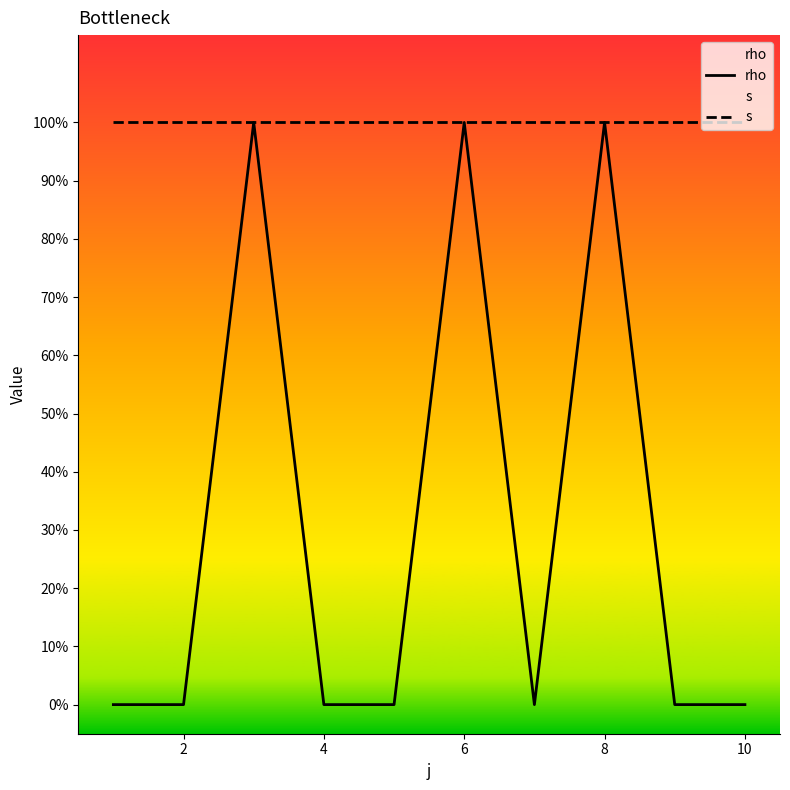

True or false: s has a value of 1 at 10.

True